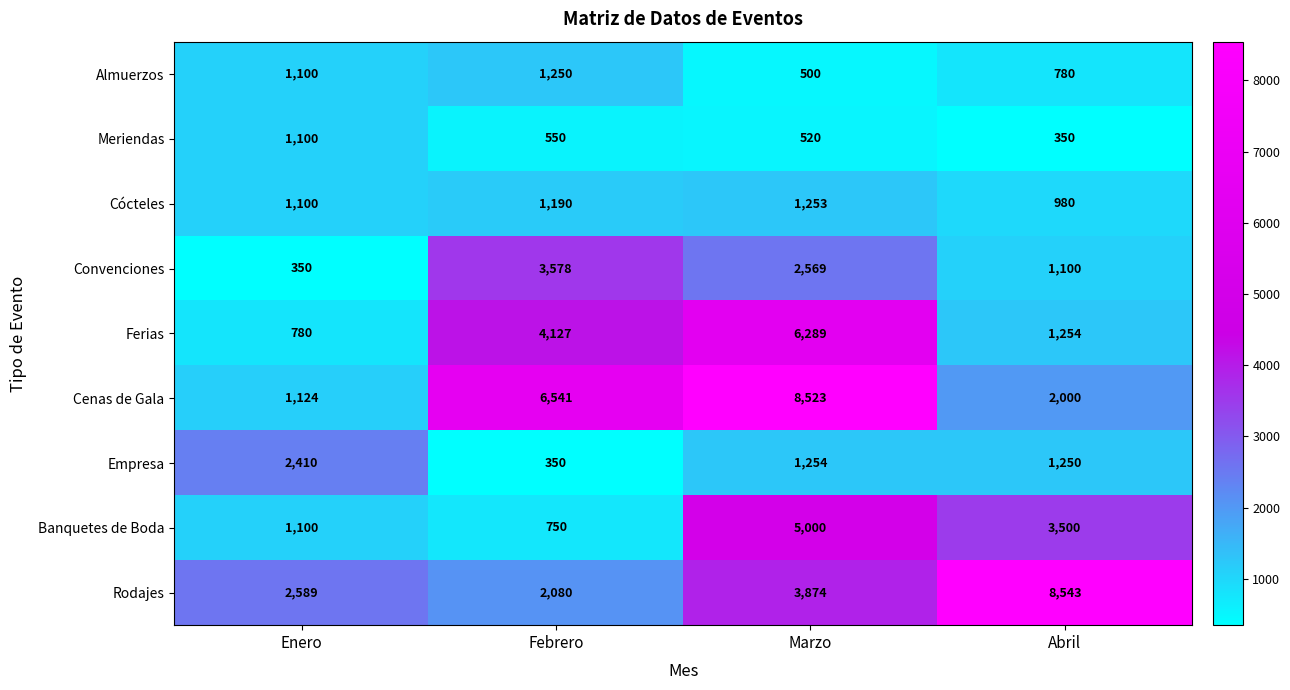

The Banquetes de Boda series shows 302 at Enero. True or false?

False